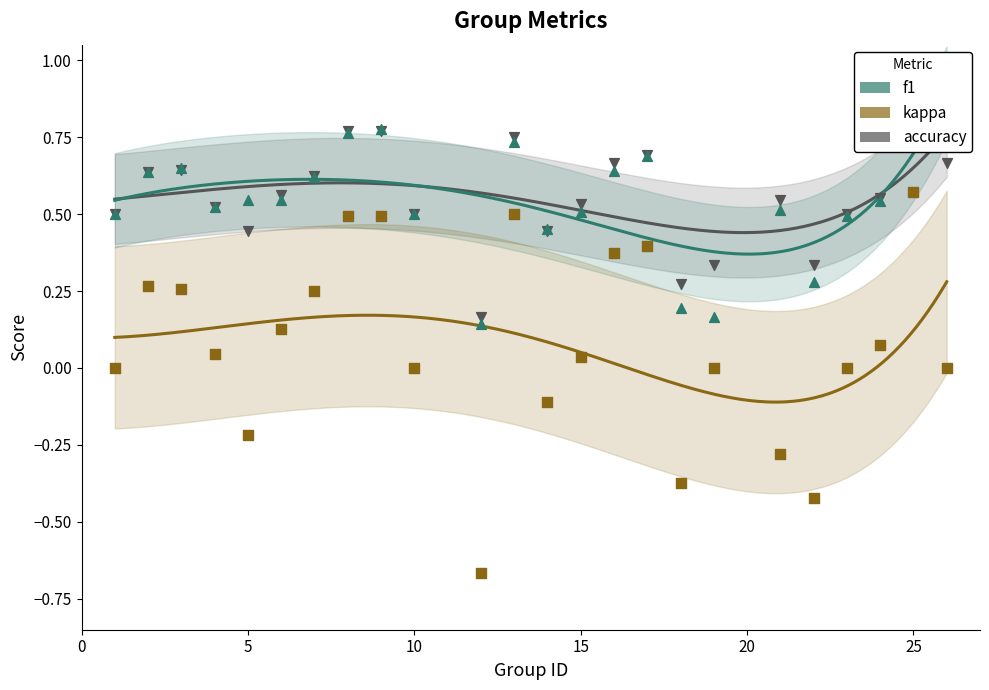

Which series reaches the minimum Y coordinate?

kappa